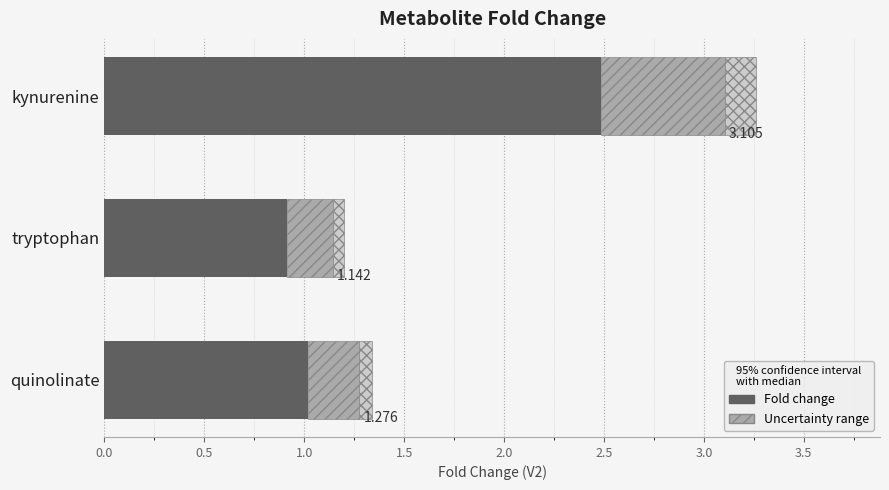

What is the ratio of the value at tryptophan to the value at quinolinate?

0.9